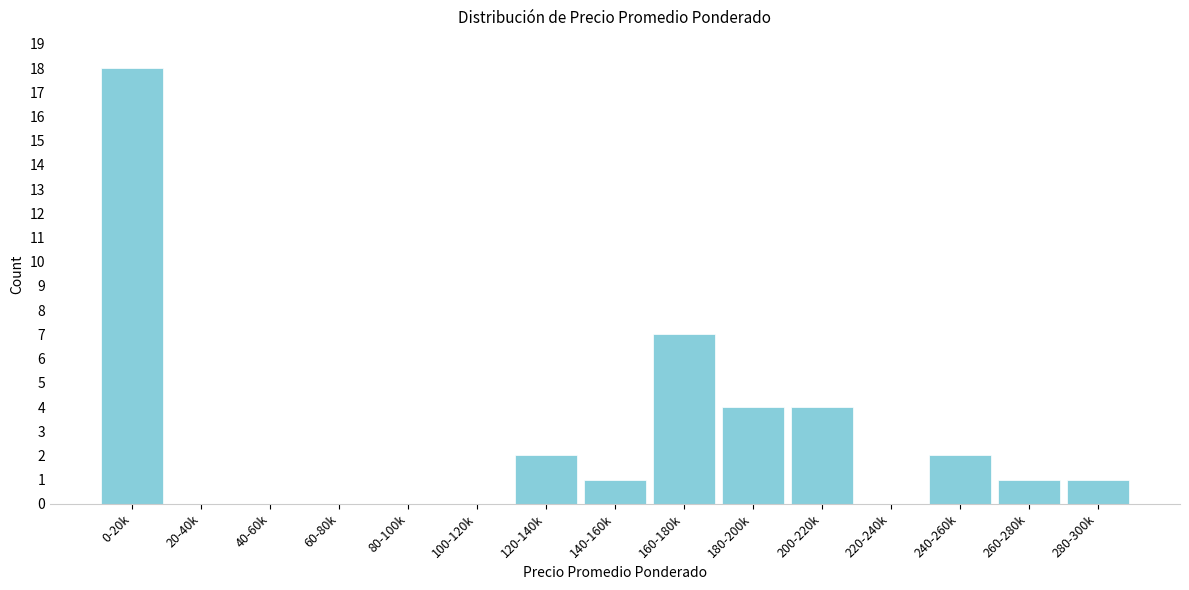

Reading right to left, what are all the values shown in this chart?

280-300k=1	260-280k=1	240-260k=2	220-240k=0	200-220k=4	180-200k=4	160-180k=7	140-160k=1	120-140k=2	100-120k=0	80-100k=0	60-80k=0	40-60k=0	20-40k=0	0-20k=18